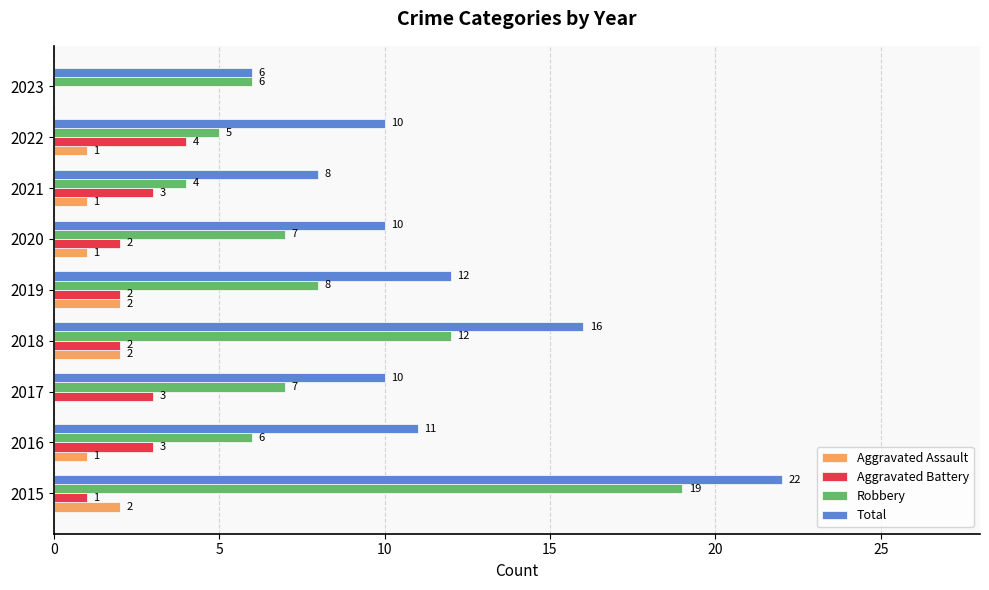

What is the average value of the Aggravated Battery series?

2